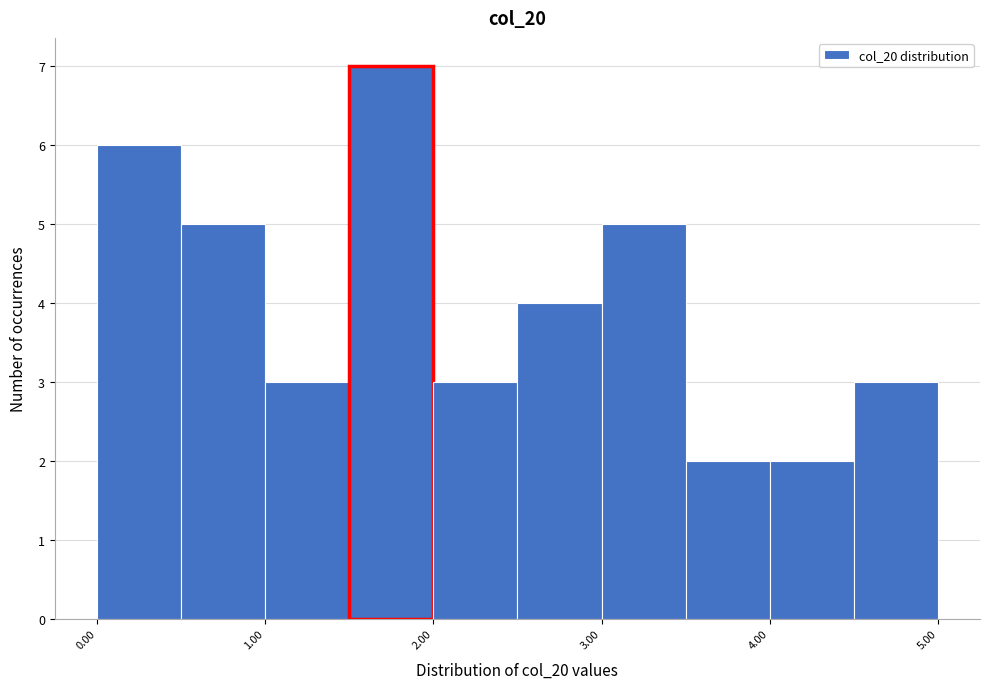

Reading left to right, list every bar in this chart as the range it spans on the x-axis followed by its height. The values are not printed on the chart, so give them approximately, as read against the axis.

0.0 to 0.5: 6
0.5 to 1.0: 5
1.0 to 1.5: 3
1.5 to 2.0: 7
2.0 to 2.5: 3
2.5 to 3.0: 4
3.0 to 3.5: 5
3.5 to 4.0: 2
4.0 to 4.5: 2
4.5 to 5.0: 3